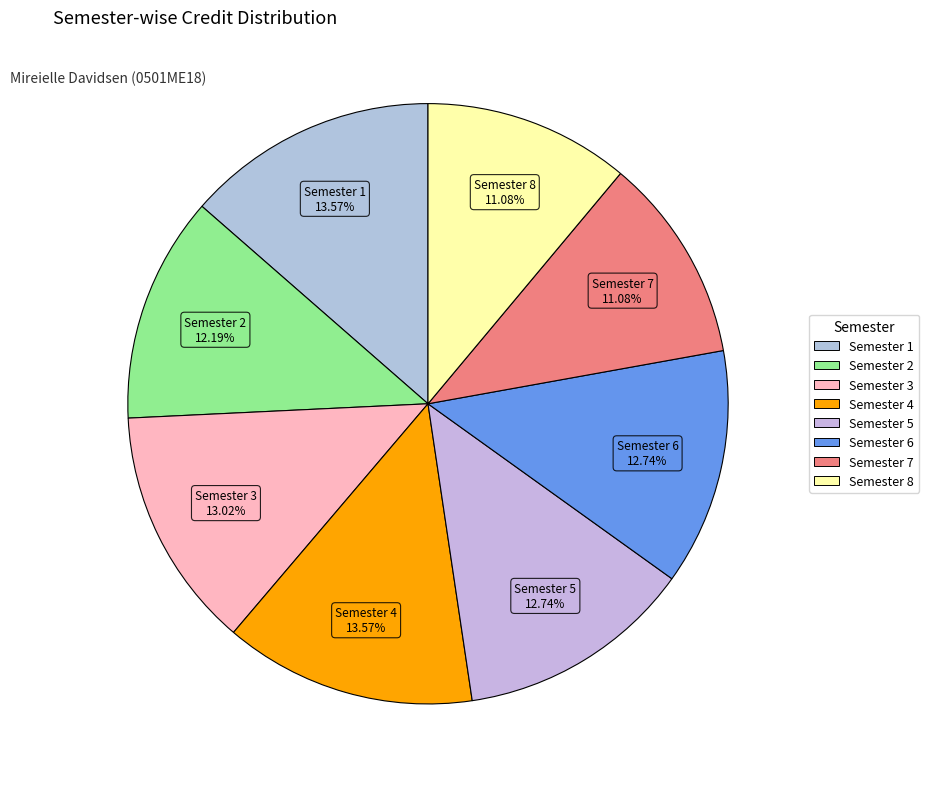

Do Semester 2 and Semester 5 together represent more than half of the pie?

No